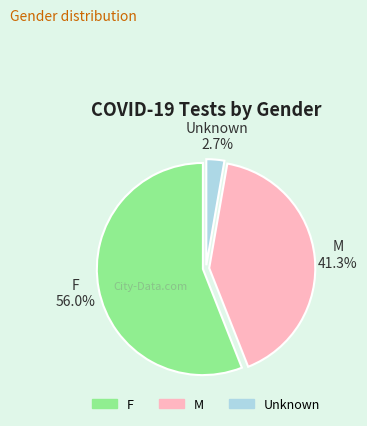

To the nearest percent, what is the difference between the Unknown and M slice percentages?

39%